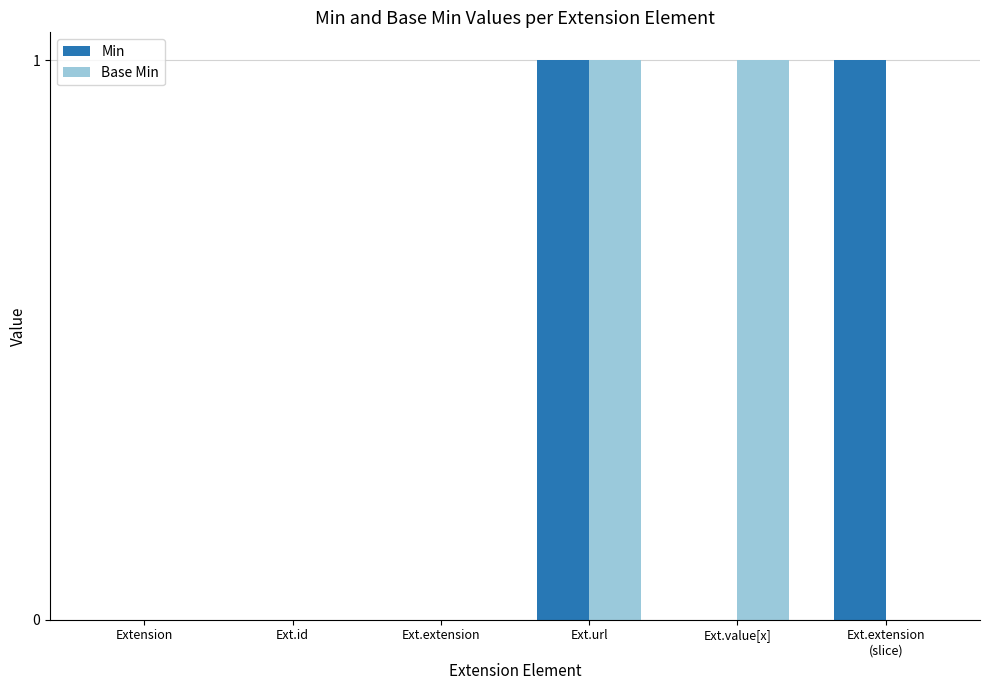

Which series changed the most between Ext.extension and Ext.value[x]?

Base Min